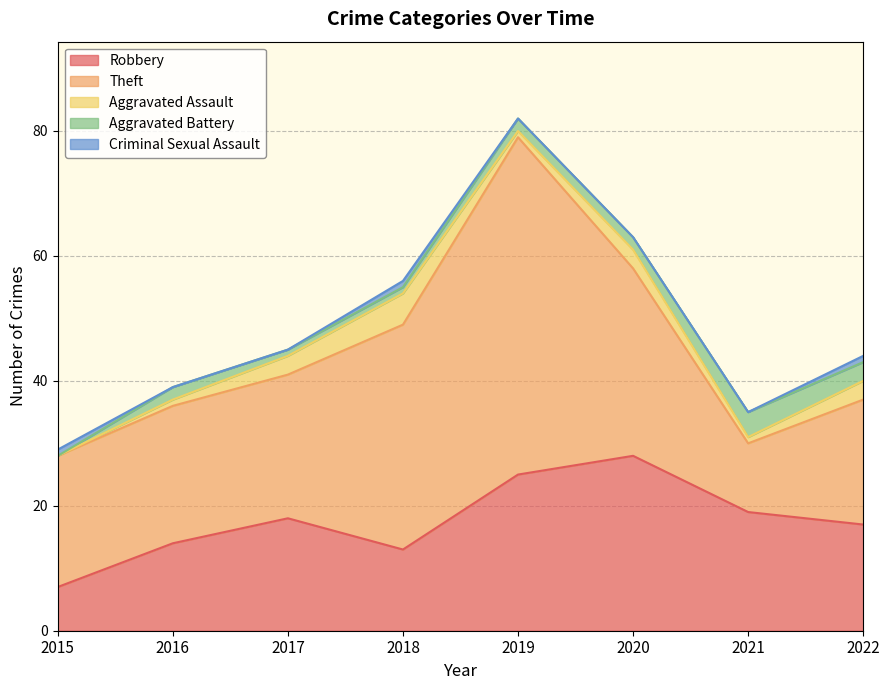

Is it true that Robbery equals 19 at 2021?

True